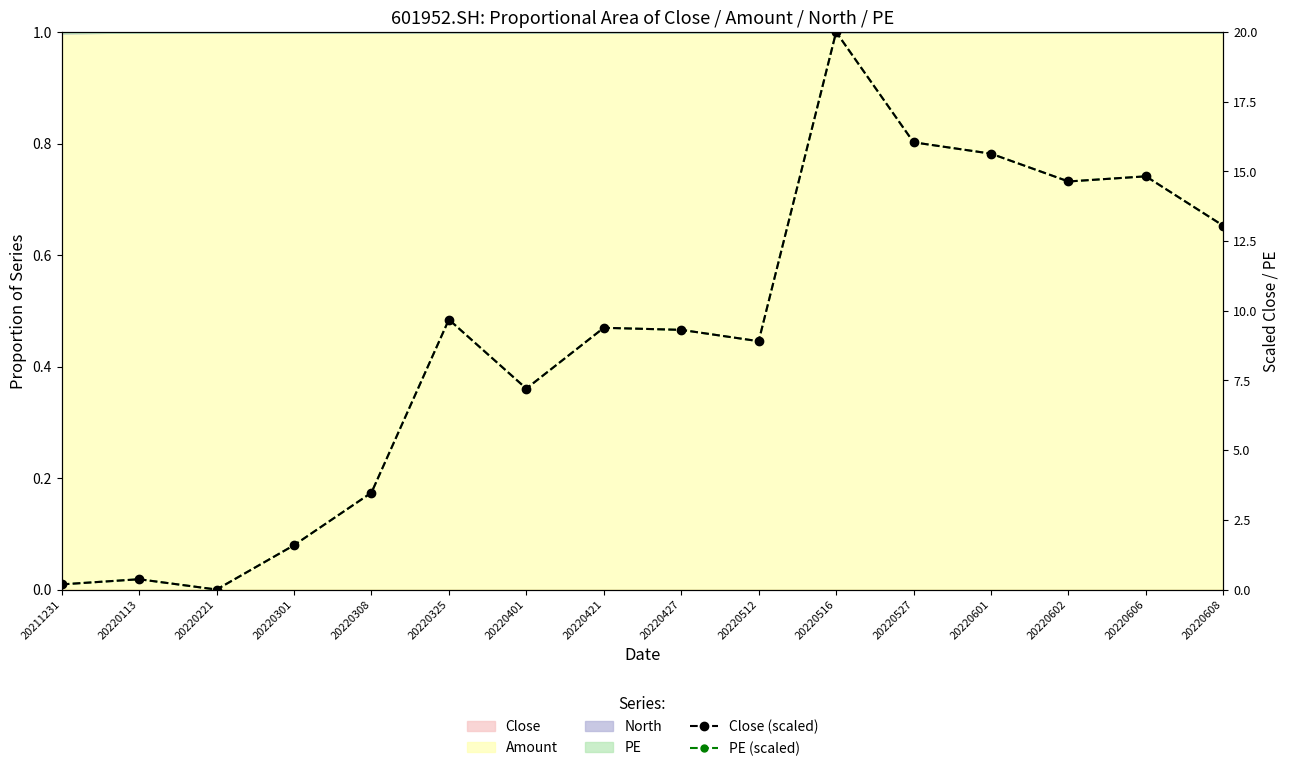

How many values in the PE (scaled) series exceed 9?

9